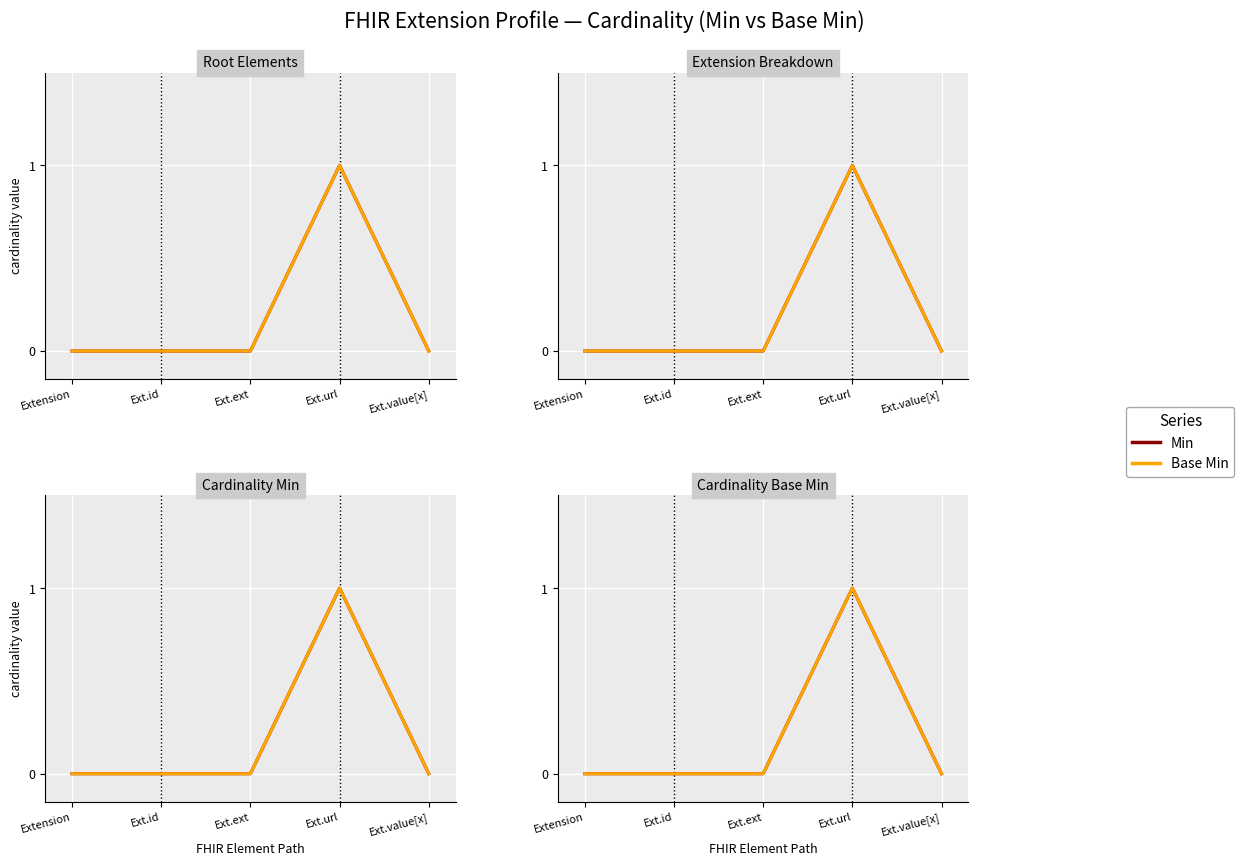

Reading right to left, what are all the values shown in this chart?

Min: 0	1	0	0	0
Base Min: 0	1	0	0	0